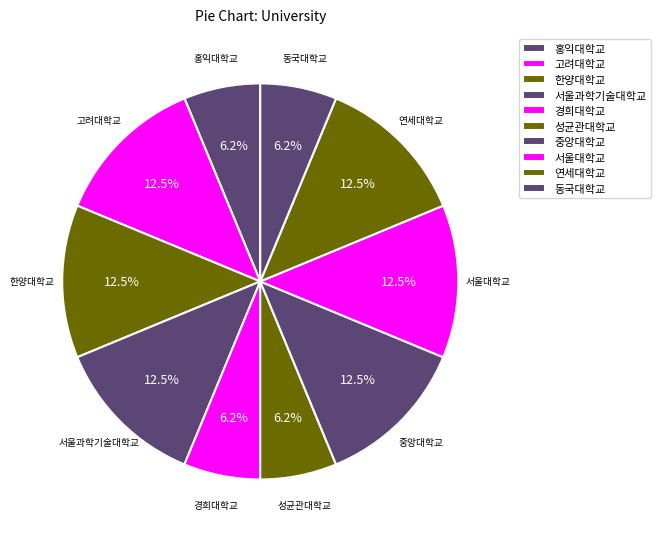

Rank the categories by value from lowest to highest.

홍익대학교, 경희대학교, 성균관대학교, 동국대학교, 고려대학교, 한양대학교, 서울과학기술대학교, 중앙대학교, 서울대학교, 연세대학교